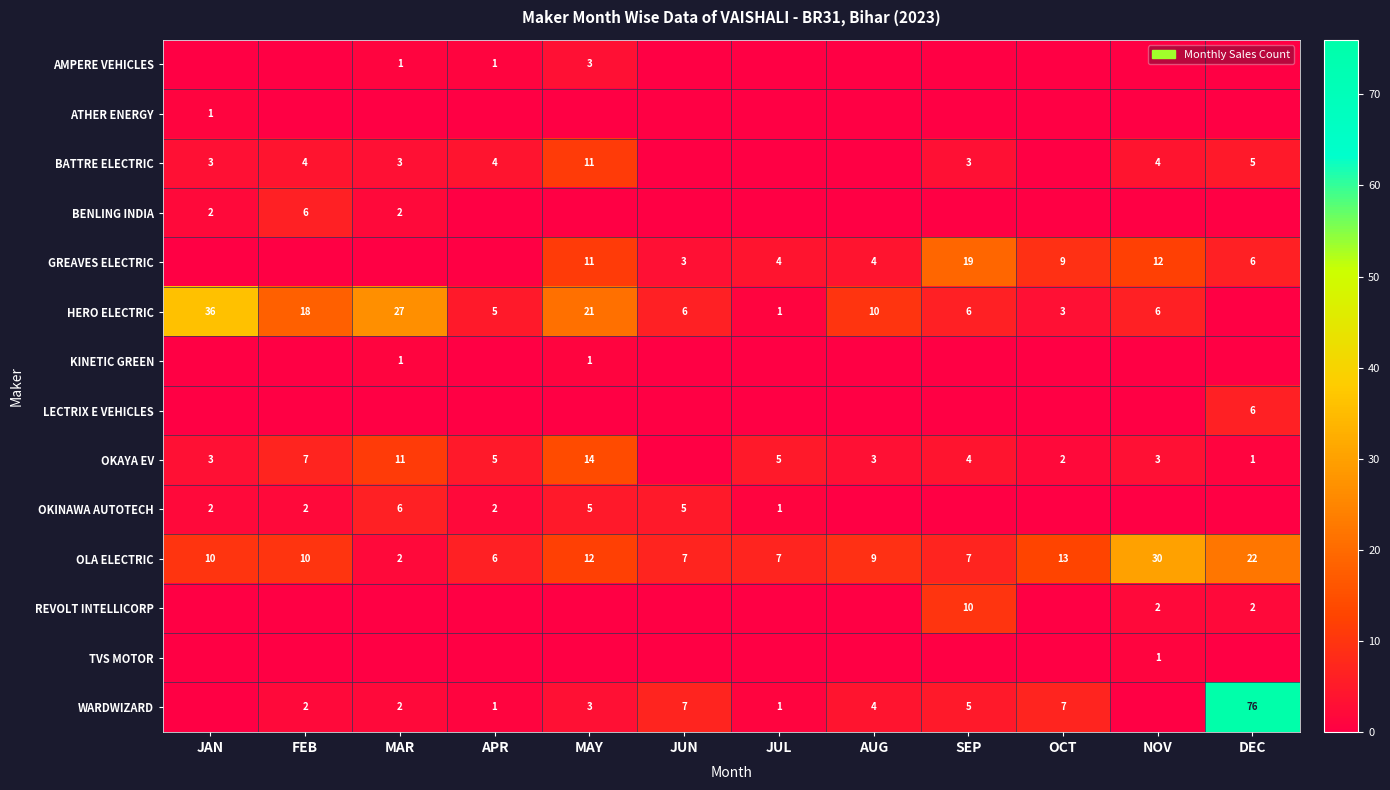

The value of WARDWIZARD at AUG is 7. True or false?

False